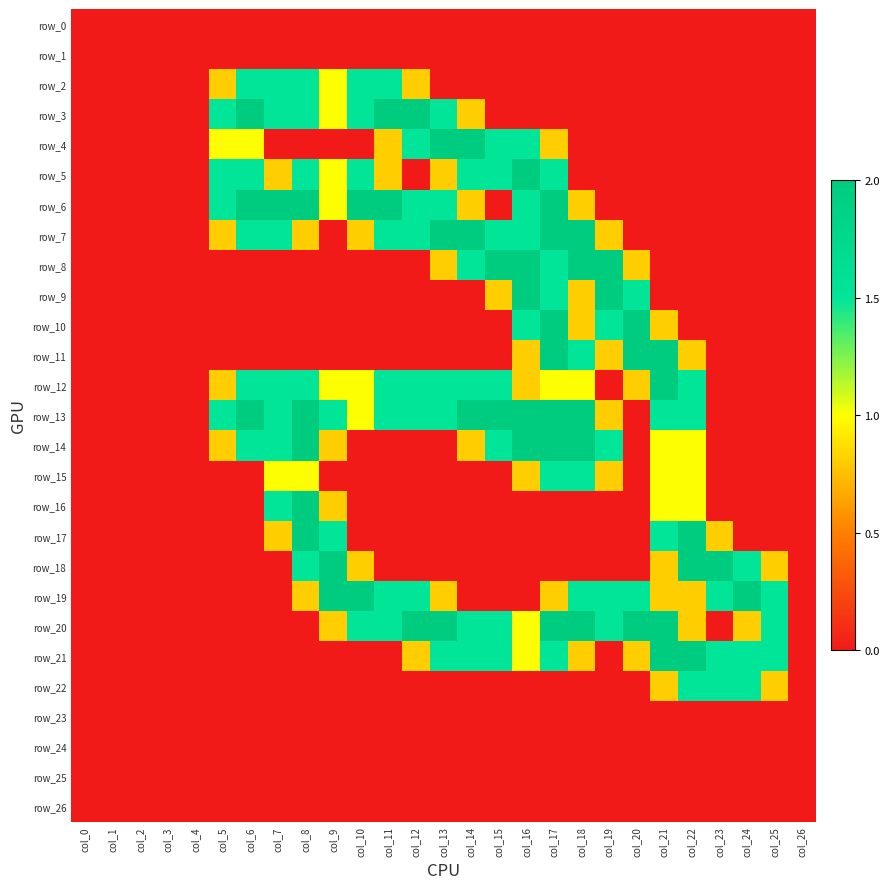

Between col_2 and col_13, which series saw the biggest shift?

row_4